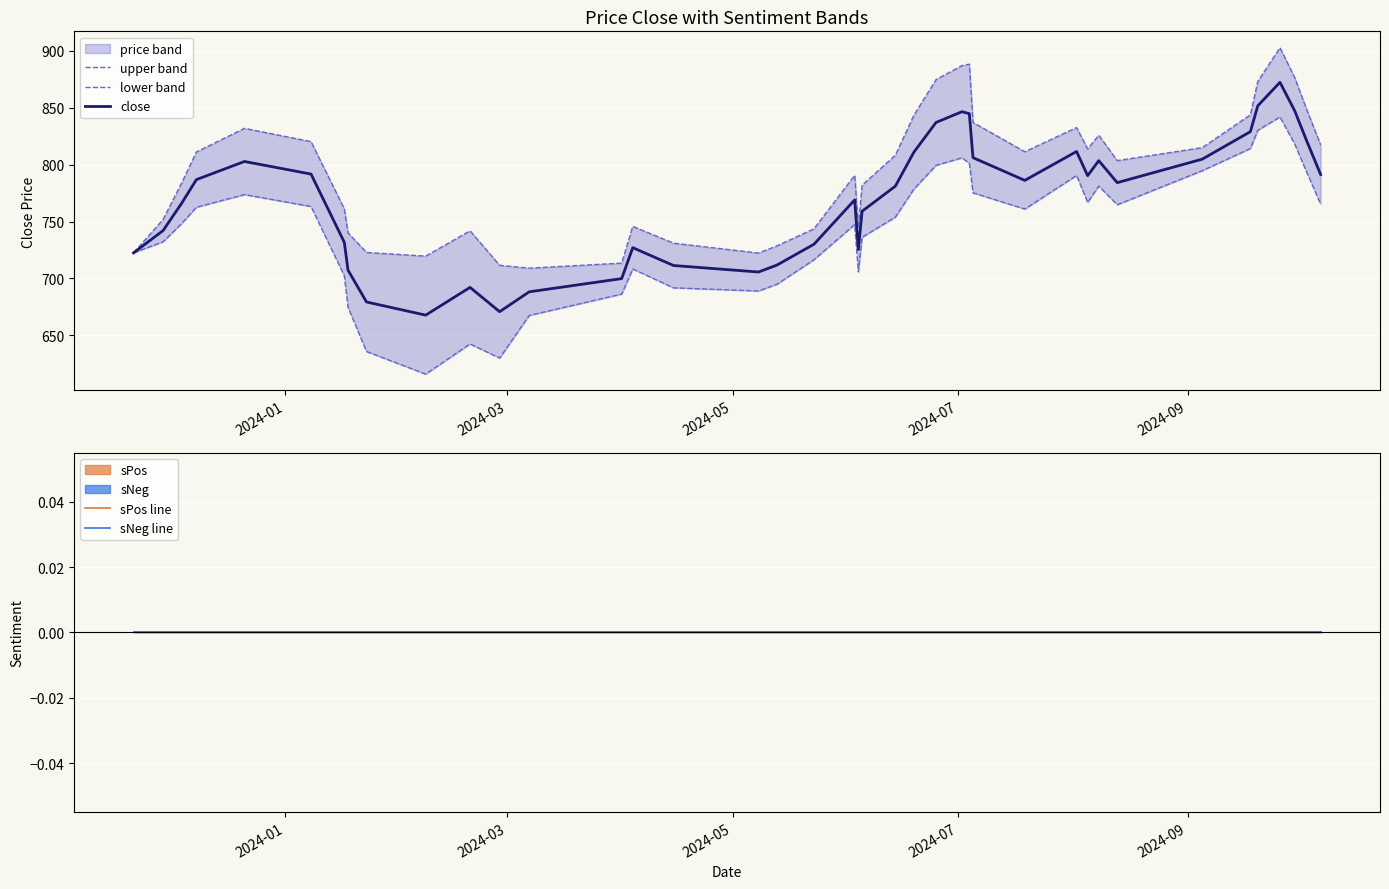

At which label does sNeg line reach its peak?

2024-01